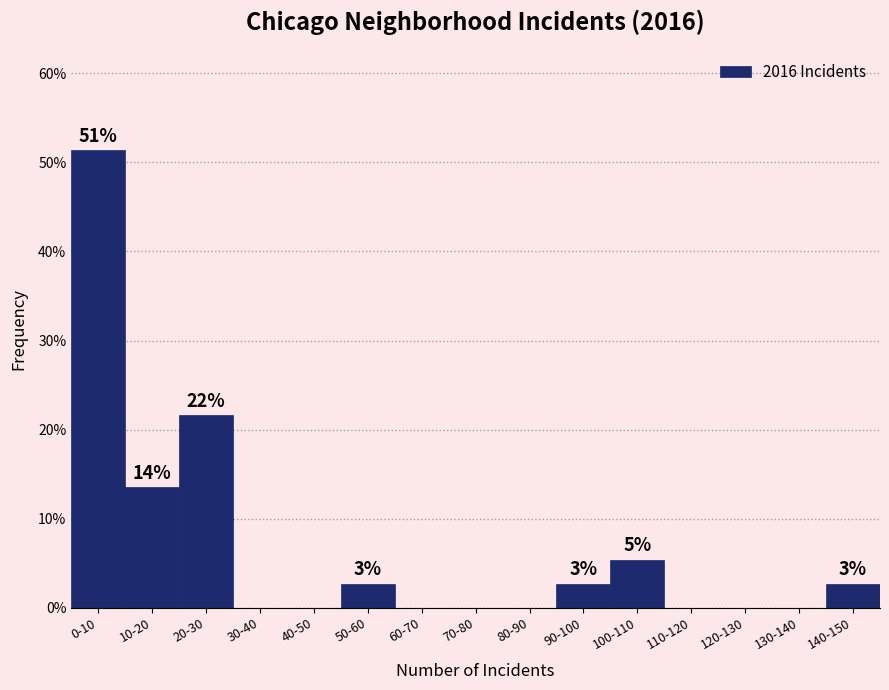

Reading right to left, what are all the values shown in this chart?

140-150=2.7	130-140=0.0	120-130=0.0	110-120=0.0	100-110=5.4	90-100=2.7	80-90=0.0	70-80=0.0	60-70=0.0	50-60=2.7	40-50=0.0	30-40=0.0	20-30=21.6	10-20=13.5	0-10=51.4